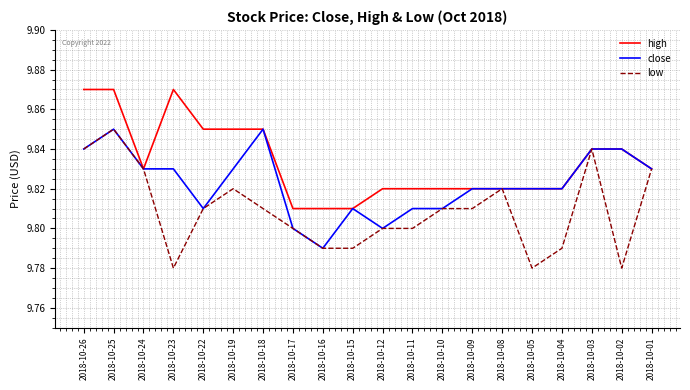

Which series changed the most between 2018-10-23 and 2018-10-04?

high